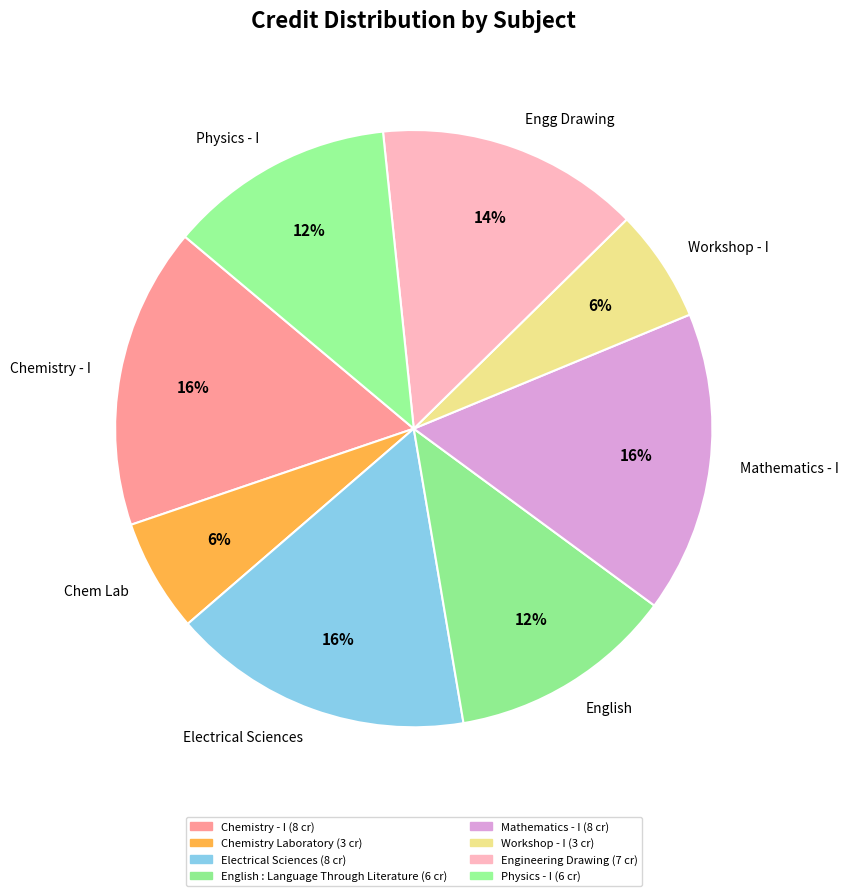

What is the ratio of the value at Chemistry - I to the value at Physics - I?

1.3